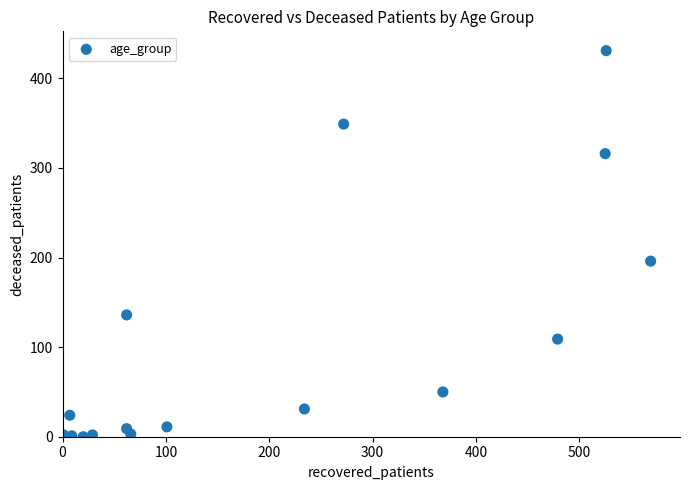

What Y value in the scatter plot is closest to 215?

196